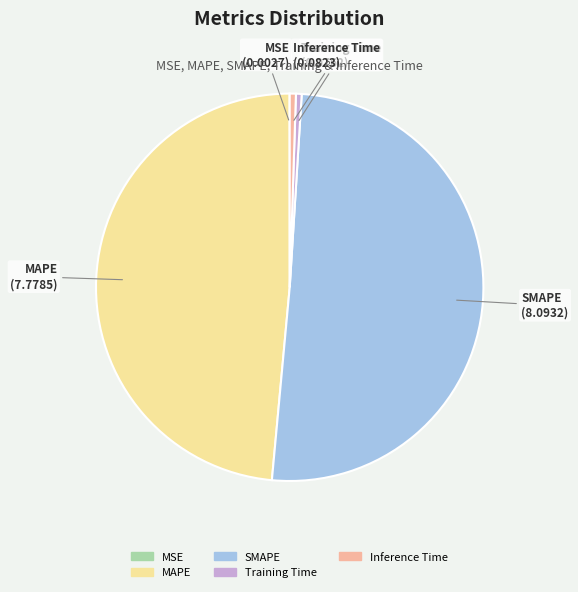

Is there any slice that represents more than half of the pie?

Yes